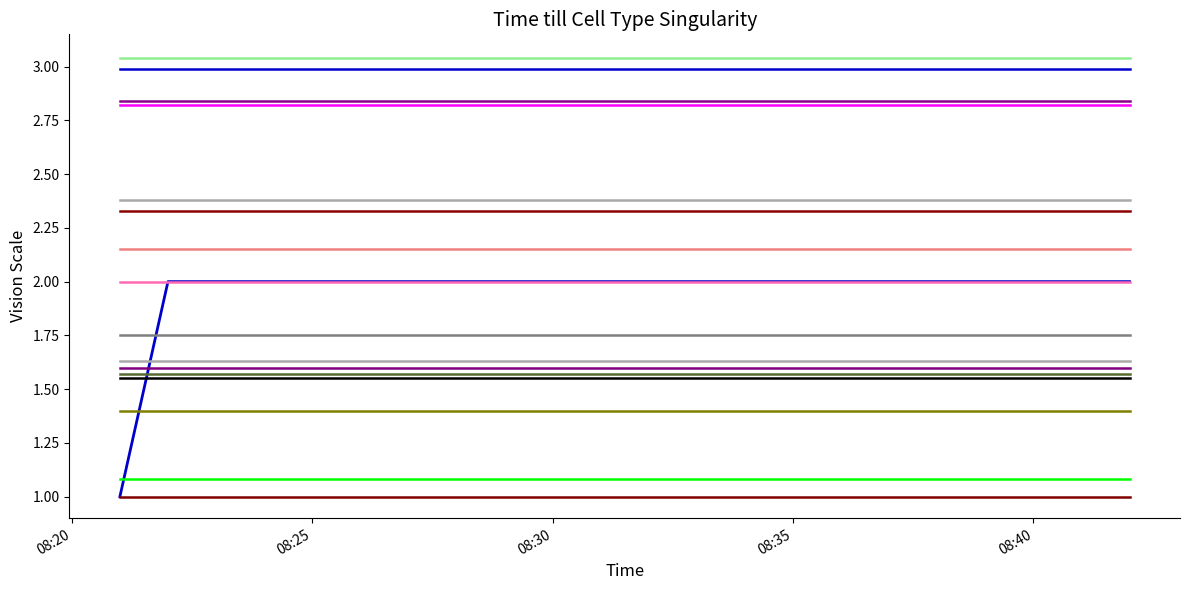

Reading right to left, extract all data points from this chart.

2	2	1